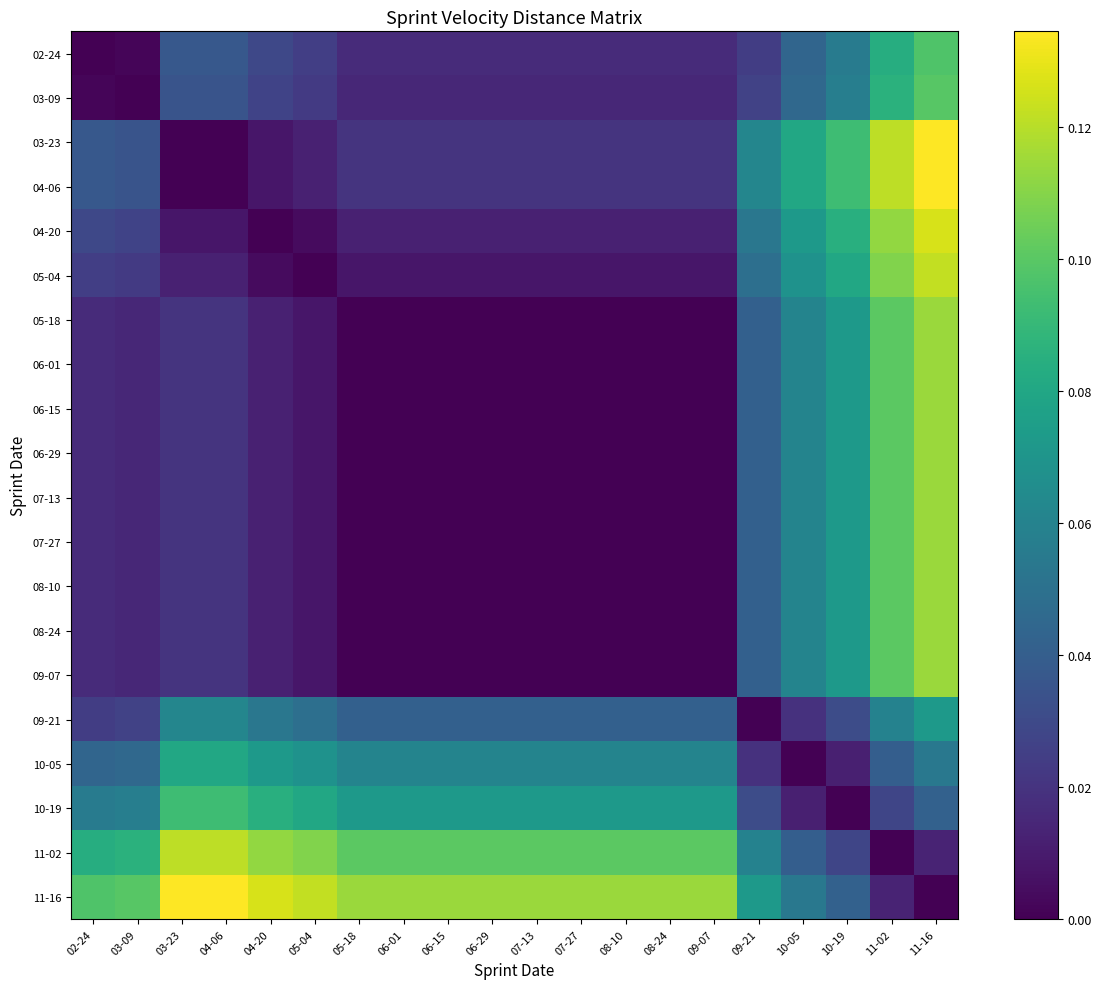

How many data points does each series have?

20